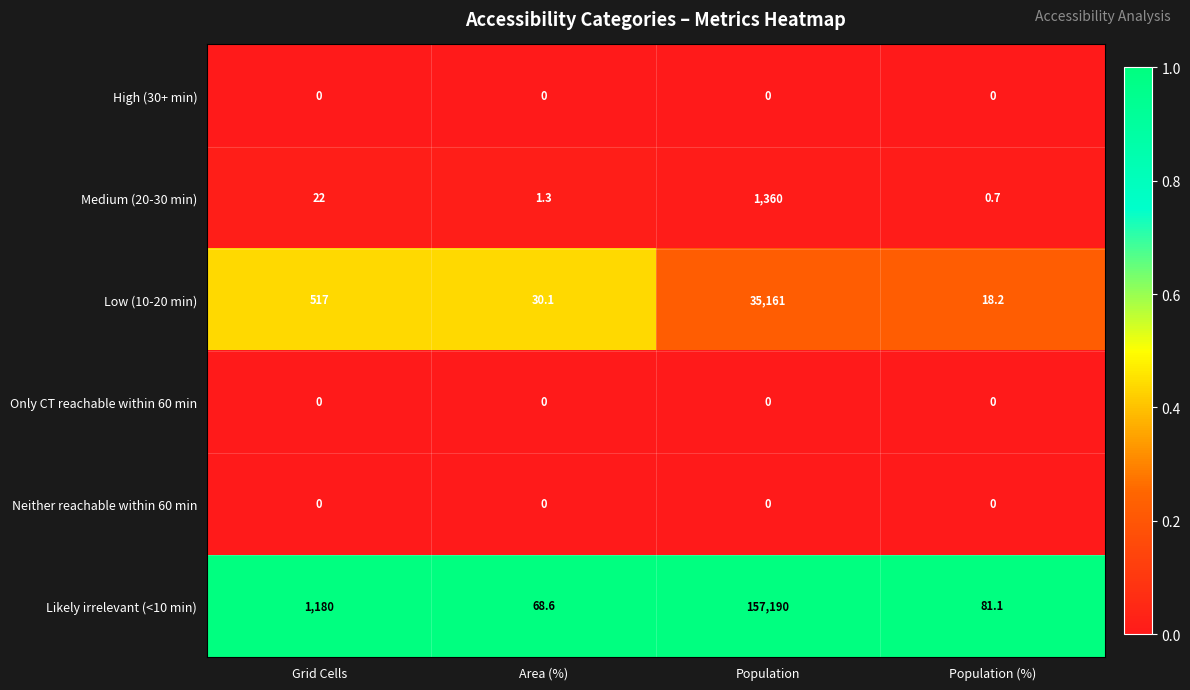

Which series changed the most between Grid Cells and Population (%)?

Likely irrelevant (<10 min)